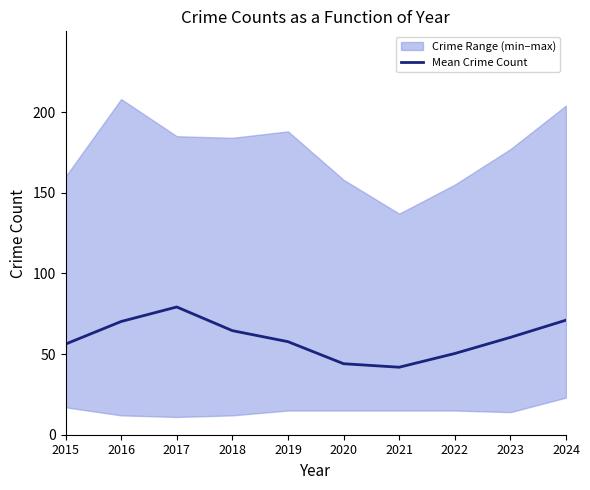

Reading right to left, transcribe all the data shown in this chart.

2024=71.0	2023=60.3	2022=50.3	2021=41.8	2020=44.0	2019=57.7	2018=64.5	2017=79.2	2016=70.2	2015=56.2